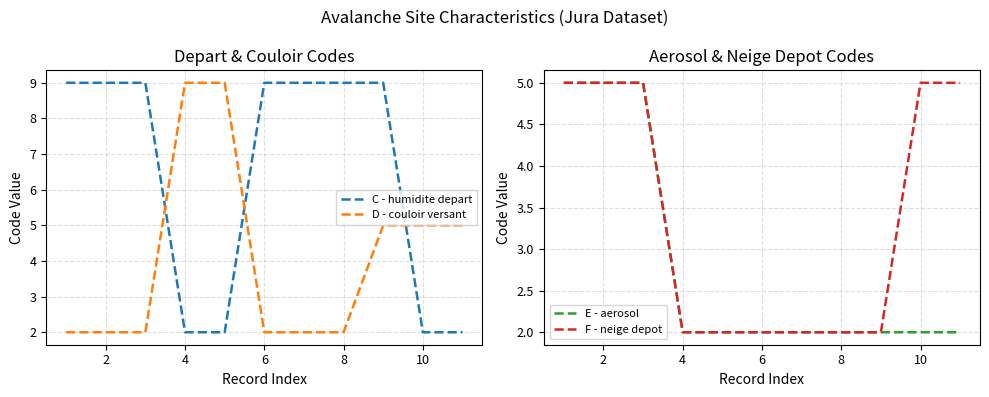

What is the sum of the D - couloir versant values at 8 and 6?

4